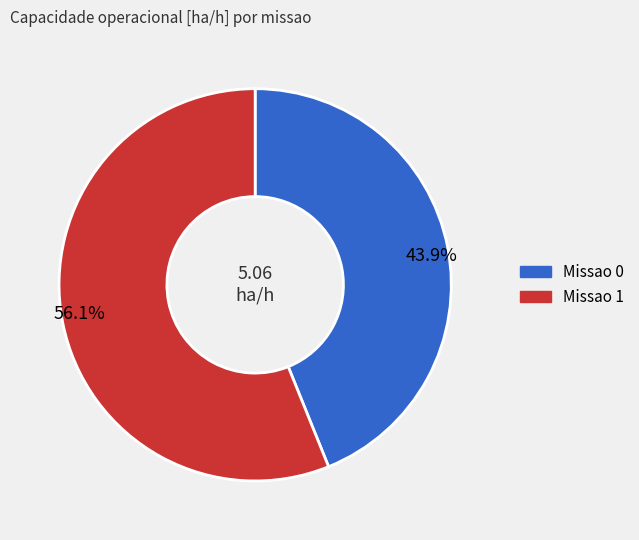

How many segments does this pie chart have?

2